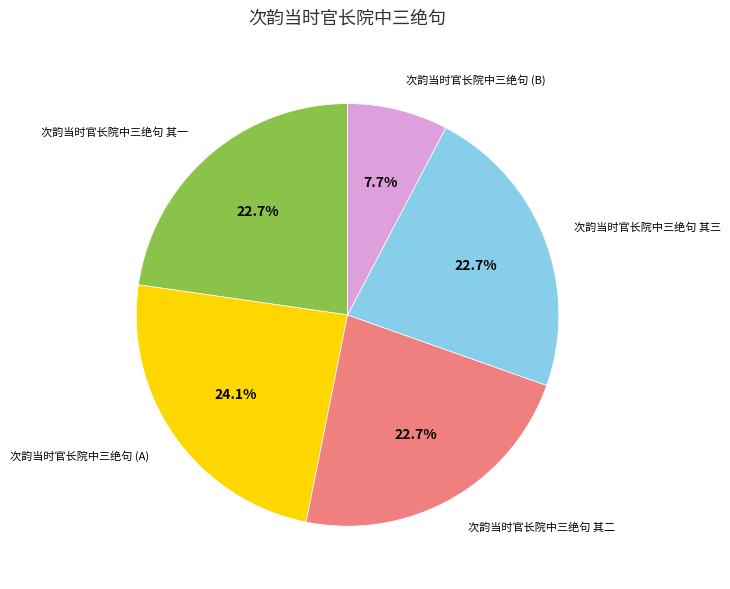

Do 次韵当时官长院中三绝句 其三 and 次韵当时官长院中三绝句 (B) together represent more than half of the pie?

No